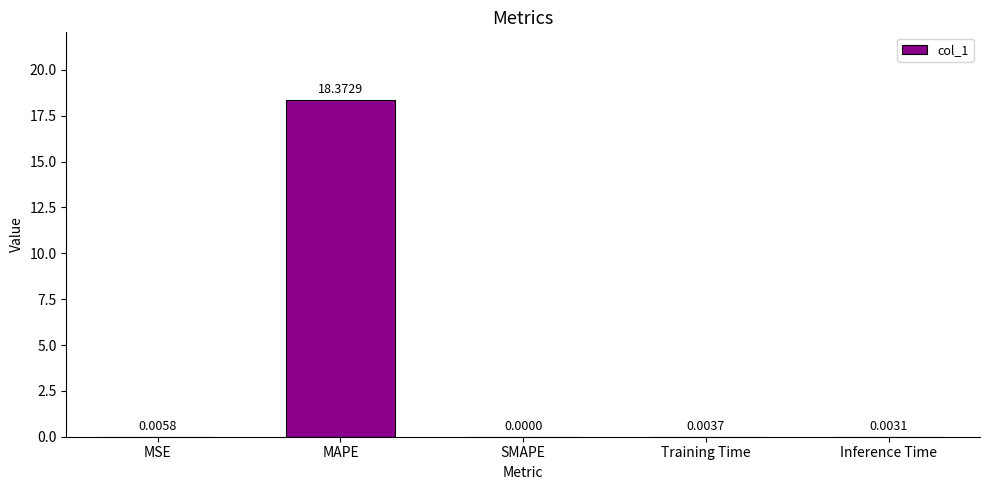

What is the sum of all values?

18.4